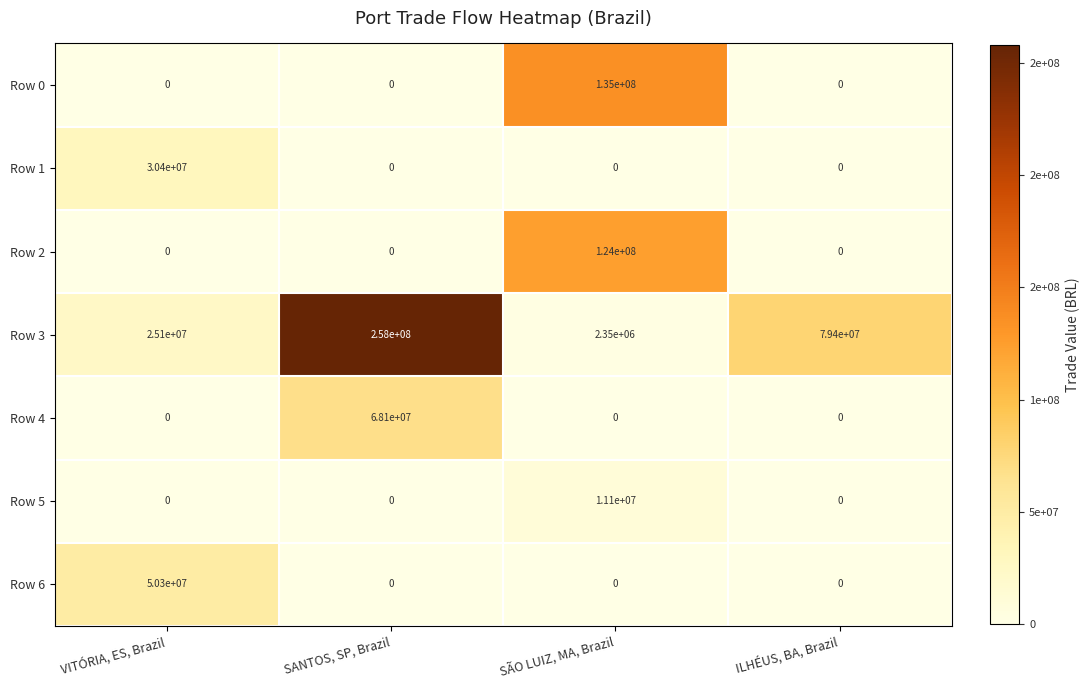

What is the difference between the Row 1 values at ILHÉUS, BA, Brazil and VITÓRIA, ES, Brazil?

30400000